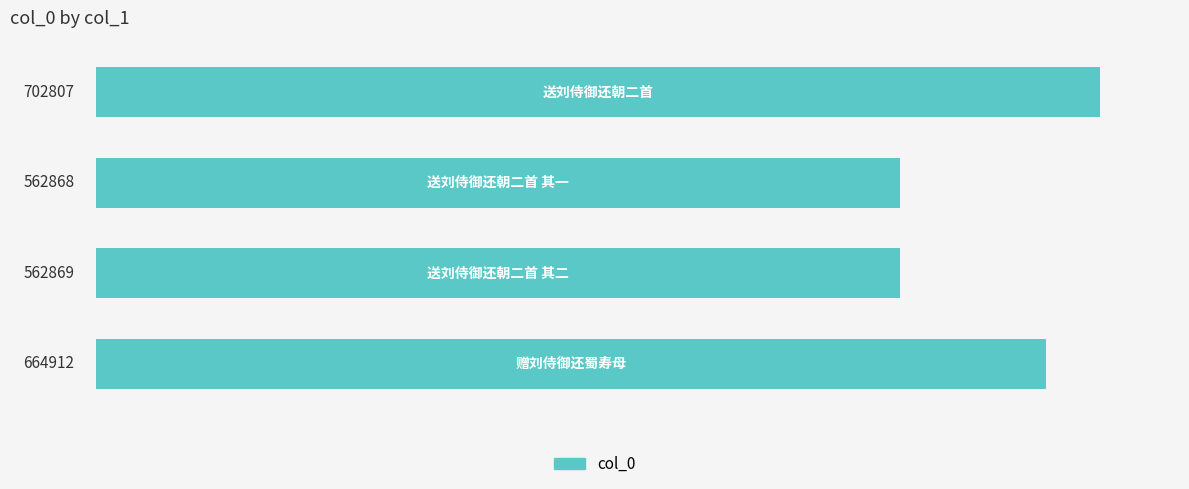

What is the value of the 1st bar from the top?

702807